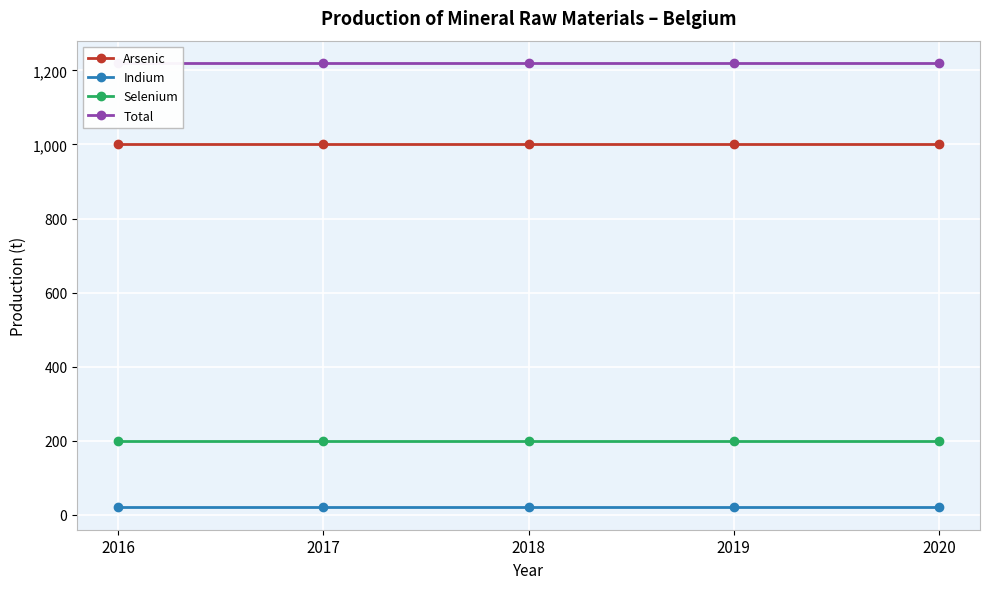

True or false: Arsenic has more than 2 points higher than both neighbors.

False